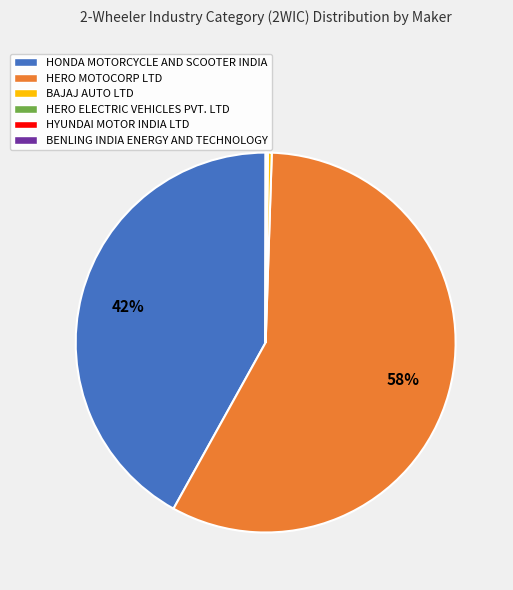

Is the sum of HONDA MOTORCYCLE AND SCOOTER INDIA and HERO MOTOCORP LTD greater than half?

Yes